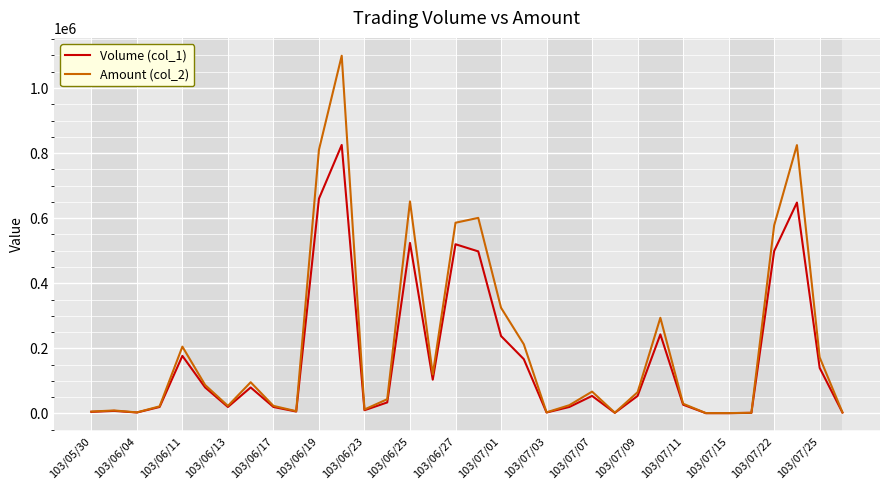

Which series has the largest range (max minus min)?

Amount (col_2)